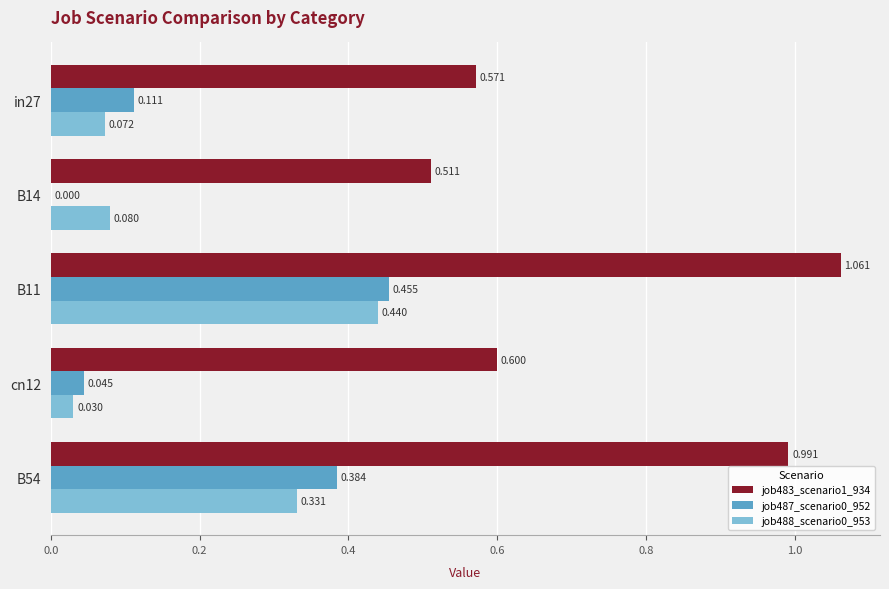

Is the value of job487_scenario0_952 at B14 greater than the value of job483_scenario1_934 at B54?

No